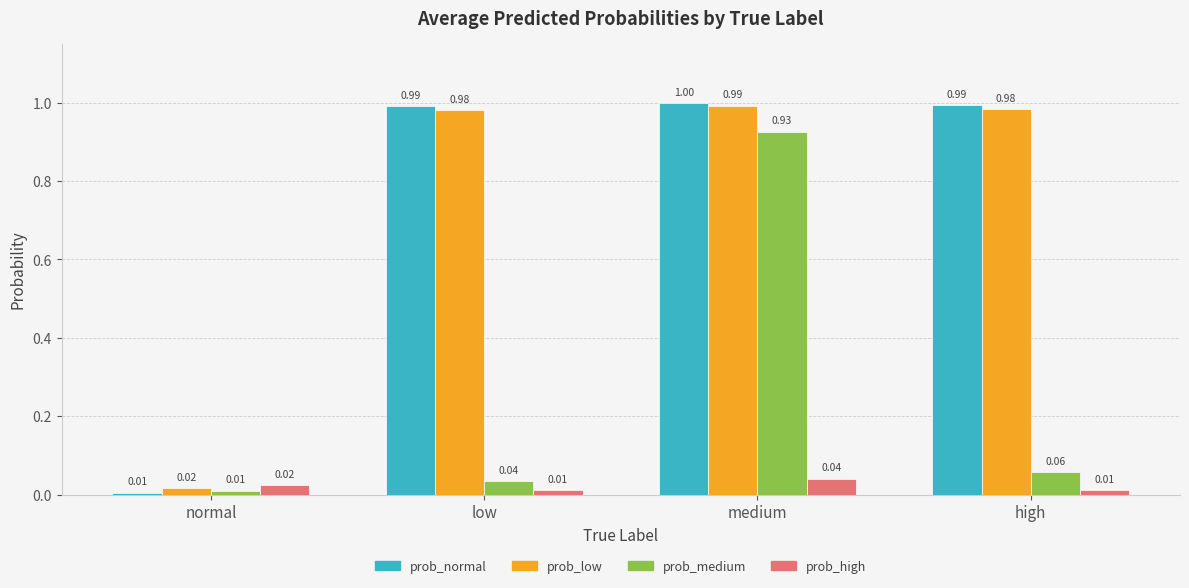

Does the chart contain stacked bars?

No